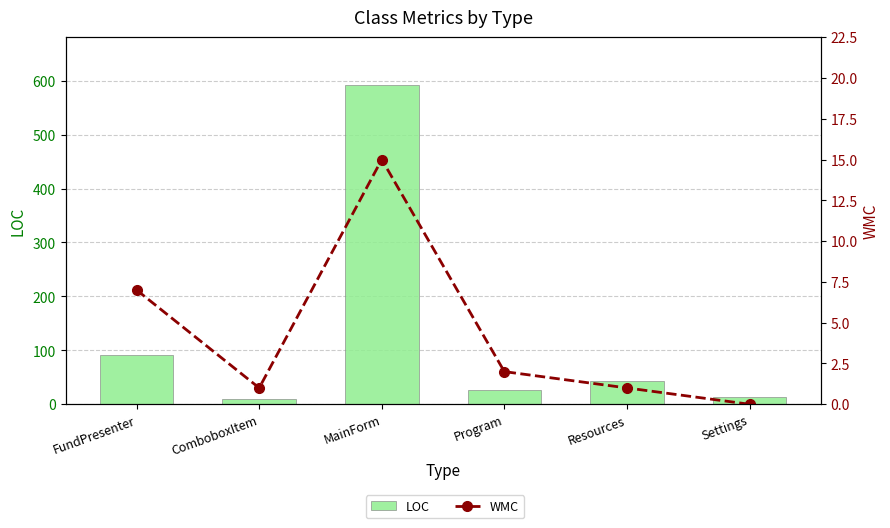

Reading left to right, what are all the values shown in this chart?

LOC: FundPresenter=91	ComboboxItem=9	MainForm=592	Program=27	Resources=44	Settings=13
WMC: FundPresenter=7	ComboboxItem=1	MainForm=15	Program=2	Resources=1	Settings=0